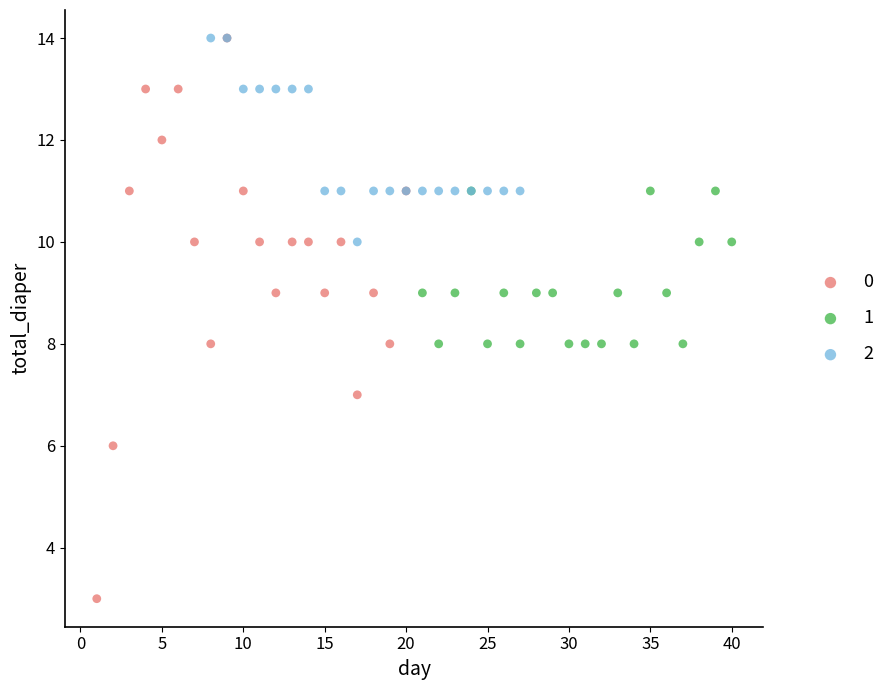

What are all the series names shown in the legend?

0, 1, 2